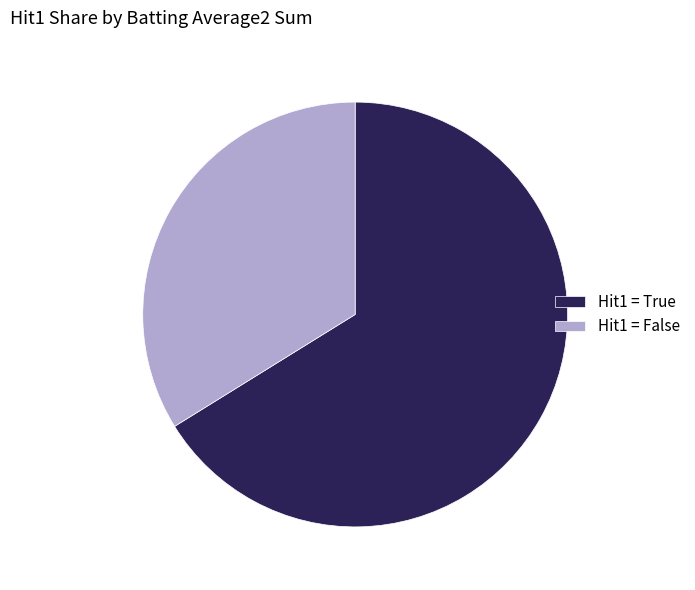

Which category has the smallest portion of the pie?

Hit1 = False